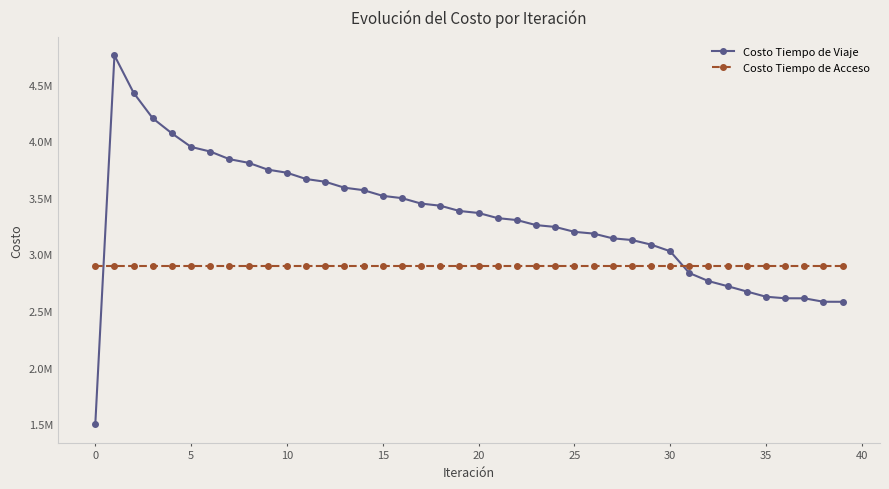

What are all the series names shown in the legend?

Costo Tiempo de Viaje, Costo Tiempo de Acceso